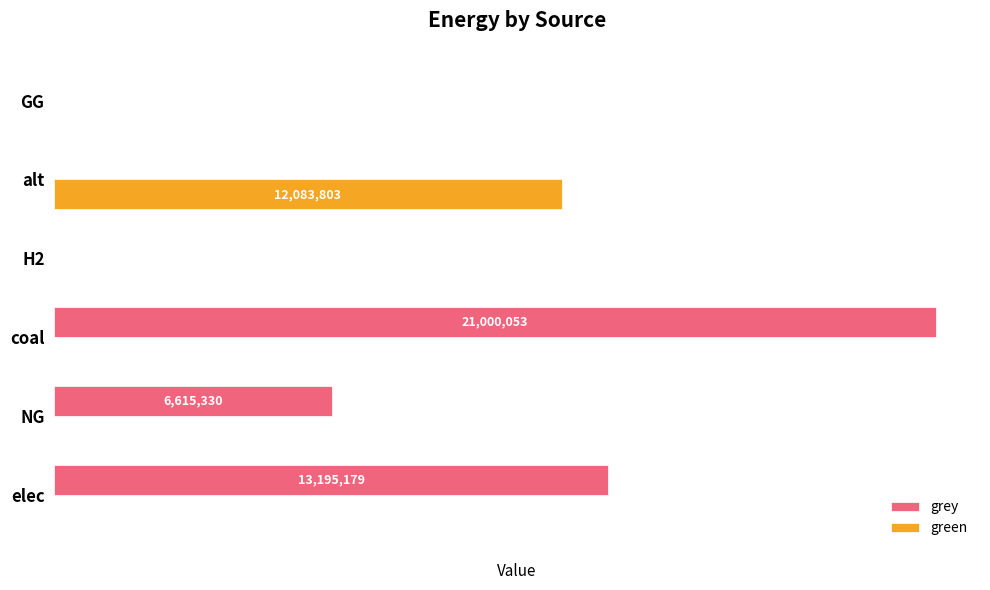

Which label corresponds to the largest value in the chart?

coal